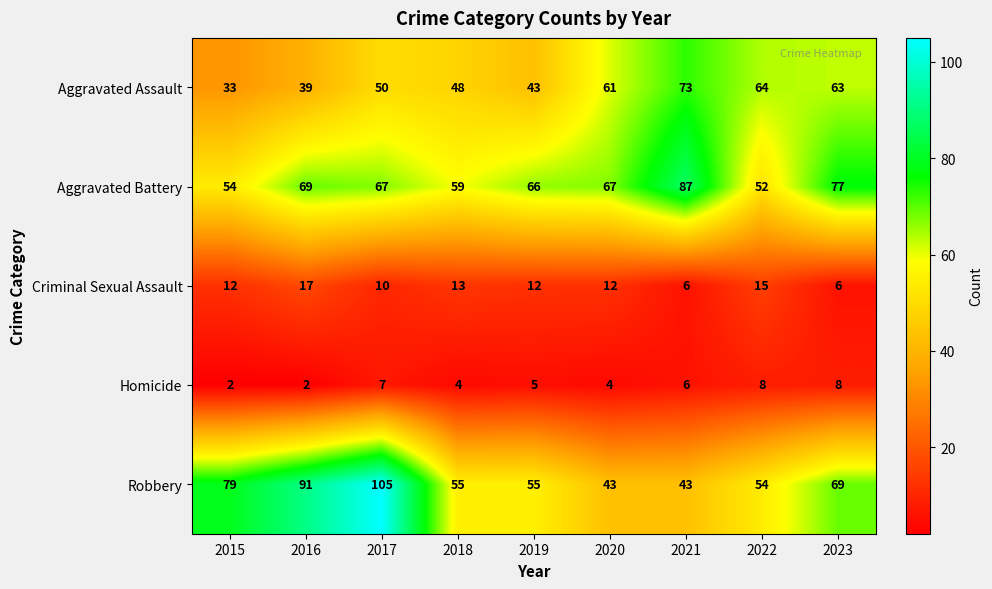

What is the sum of the Aggravated Battery values at 2020 and 2019?

133